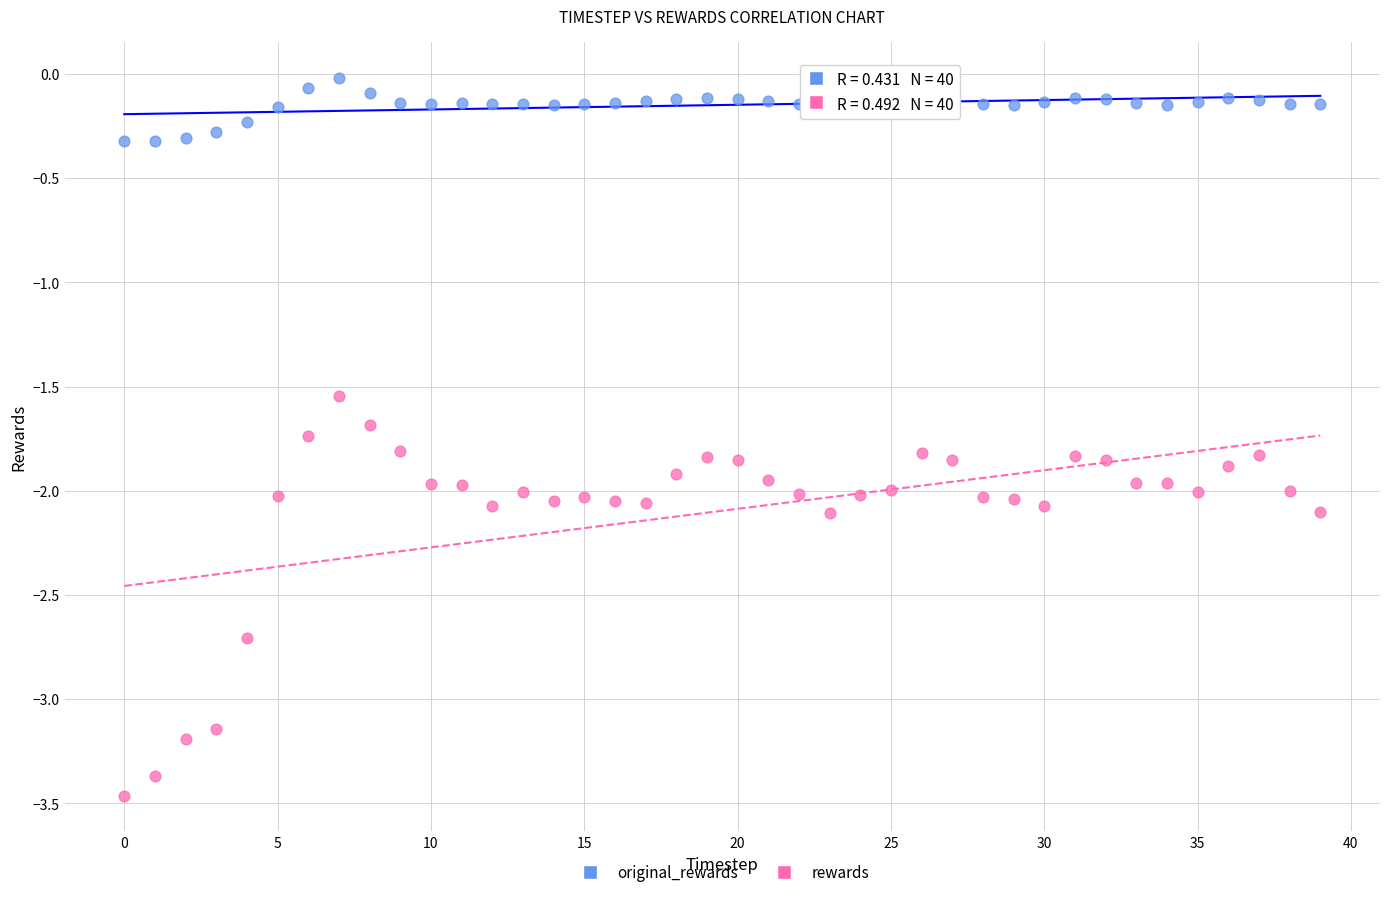

Across all data points, what is the range of Y values (max minus min)?

3.4